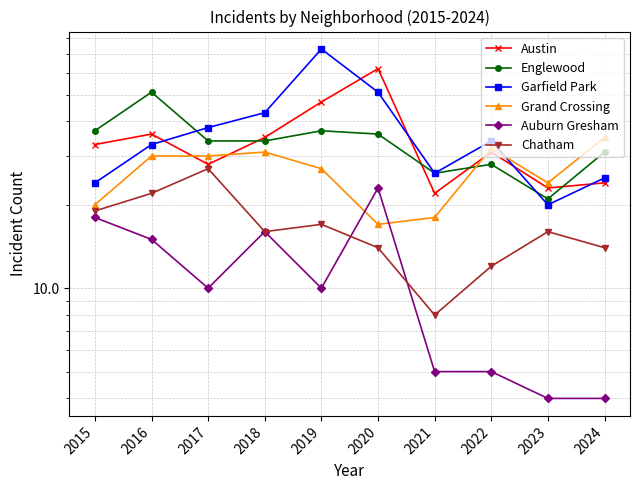

Between which two adjacent categories do Englewood and Garfield Park first intersect?

2016 and 2017